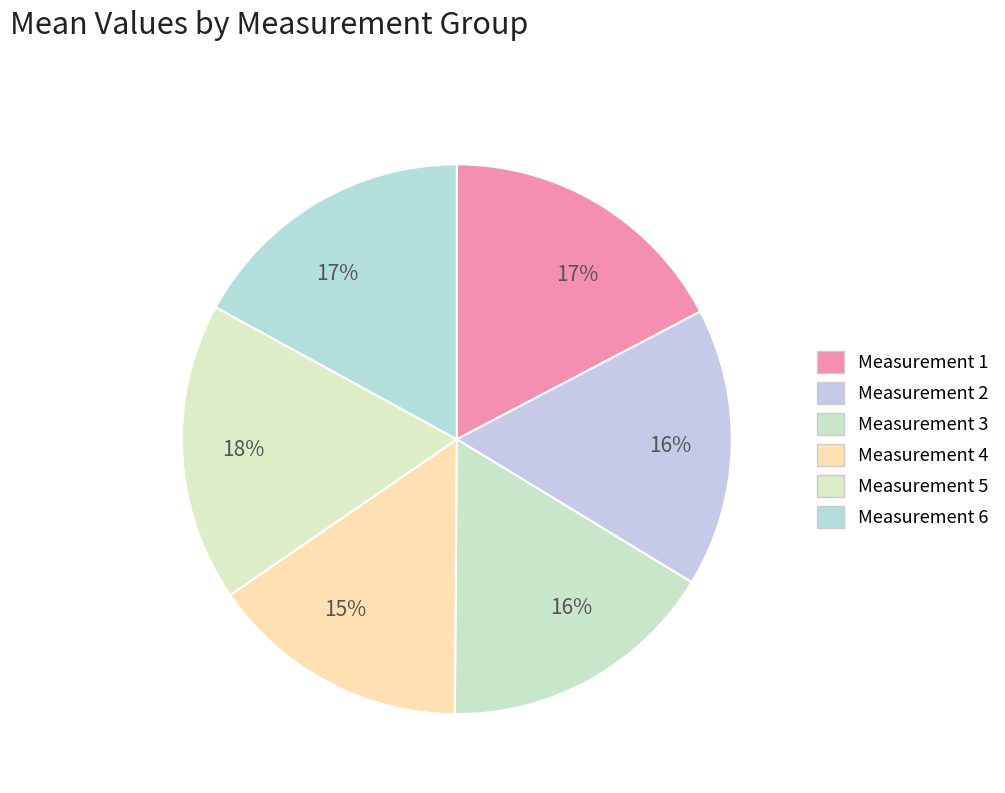

How many segments does this pie chart have?

6